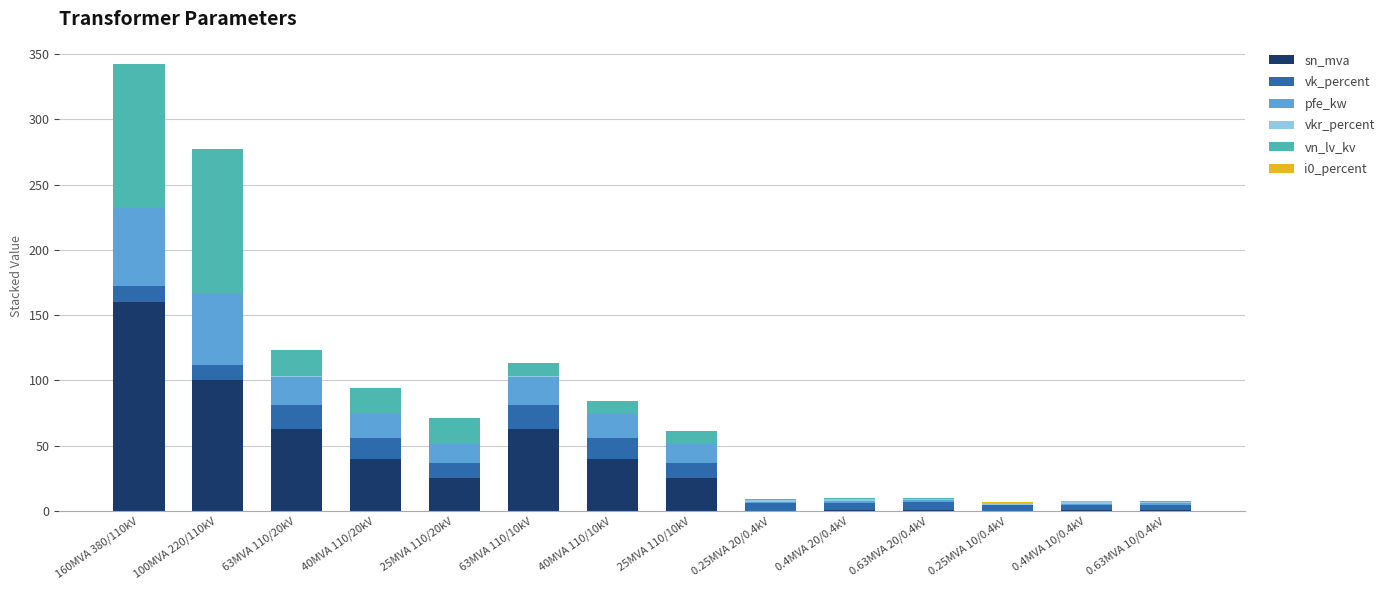

At which category is the sum across all series the highest?

160MVA 380/110kV